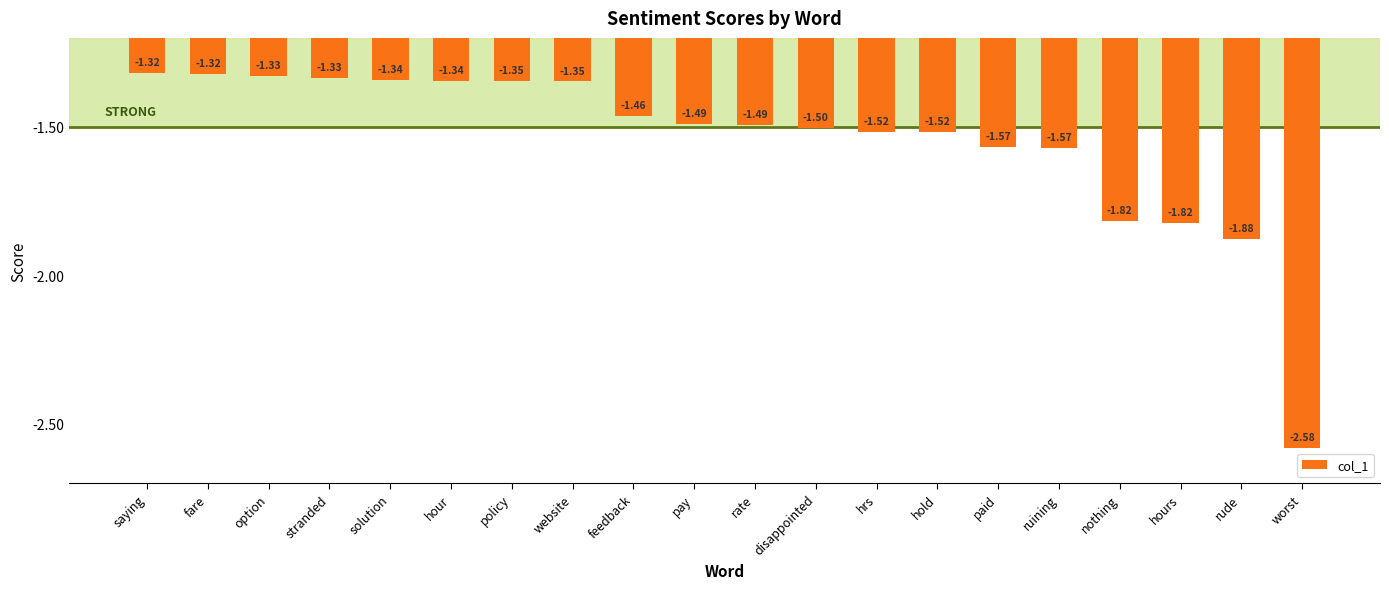

Which category has the lowest value across all series?

worst